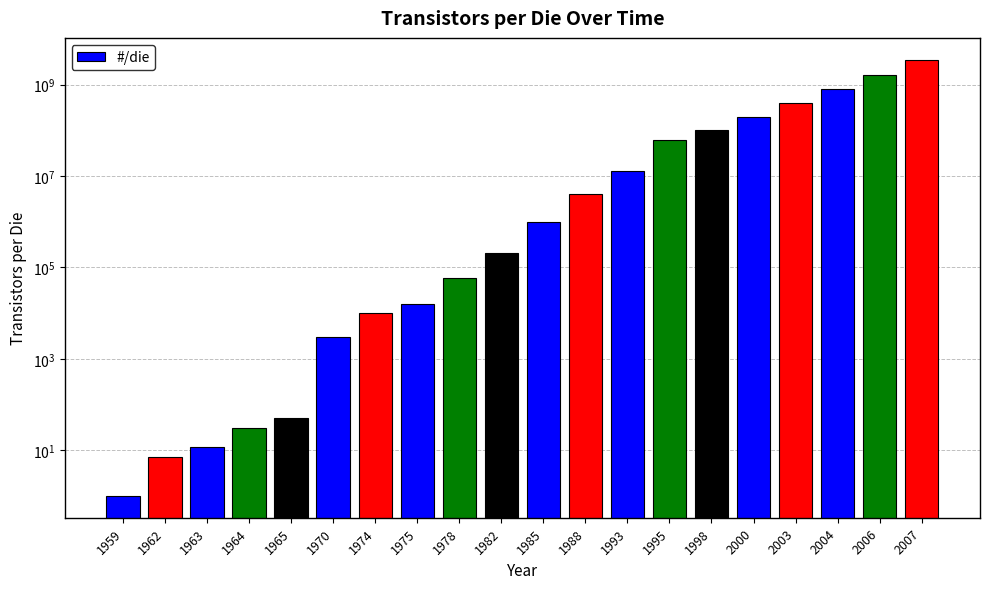

Reading left to right, list all the values displayed in this chart.

1959=1	1962=7	1963=12	1964=30	1965=50	1970=3000	1974=10000	1975=16000	1978=60000	1982=210000	1985=1000000	1988=4000000	1993=13000000	1995=60000000	1998=100000000	2000=200000000	2003=400000000	2004=800000000	2006=1600000000	2007=3500000000